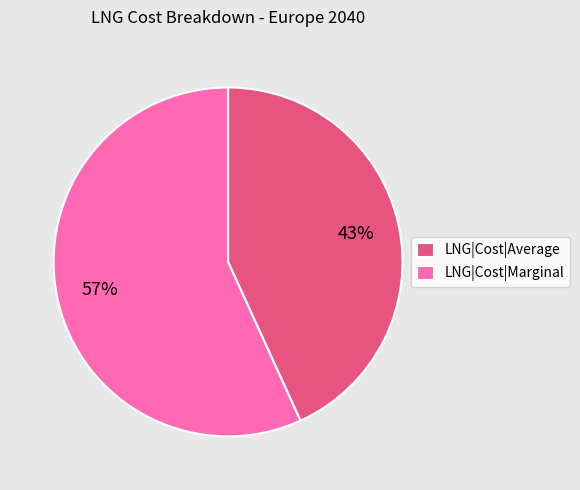

True or false: LNG|Cost|Marginal accounts for 70% of the total.

False